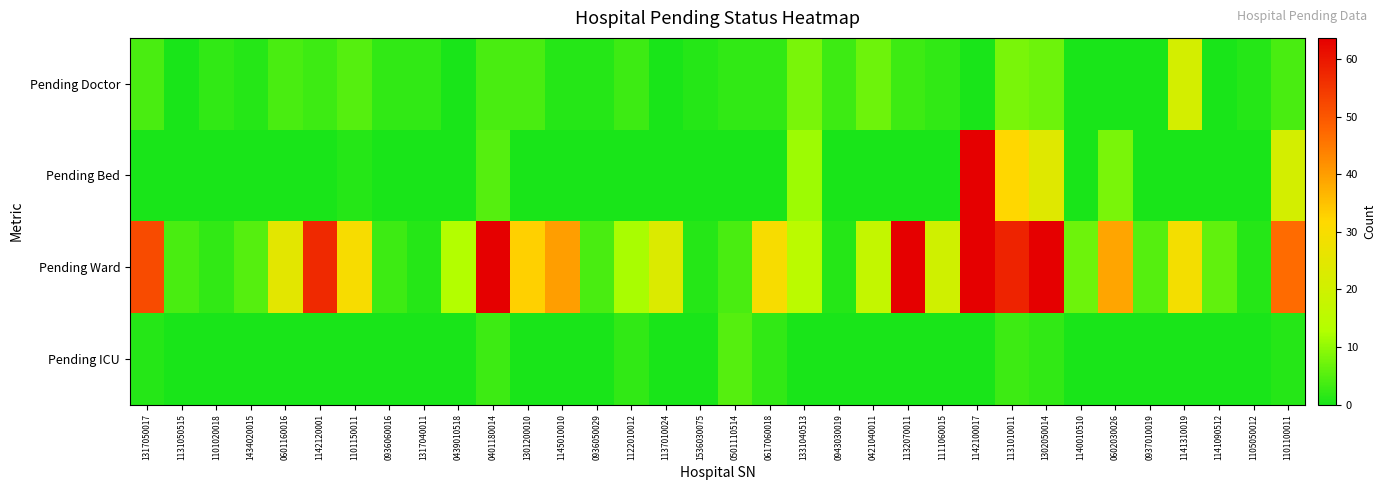

Which has a higher value, 1137010024 or 0601160016?

0601160016